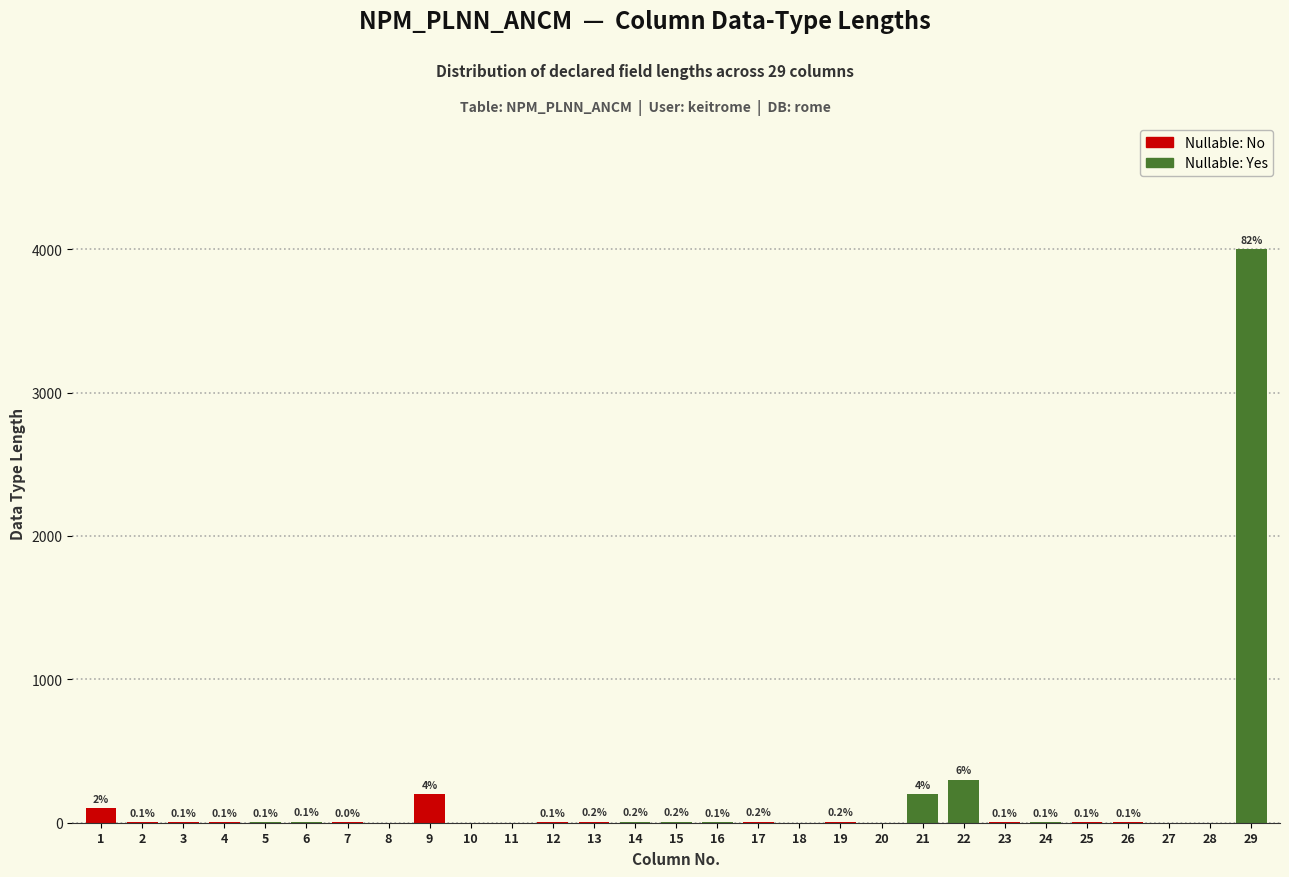

Are the bars horizontal?

No